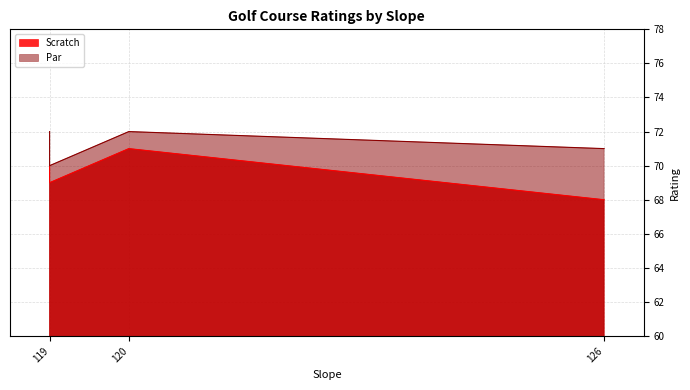

Is it true that Par equals 70 at 119?

True